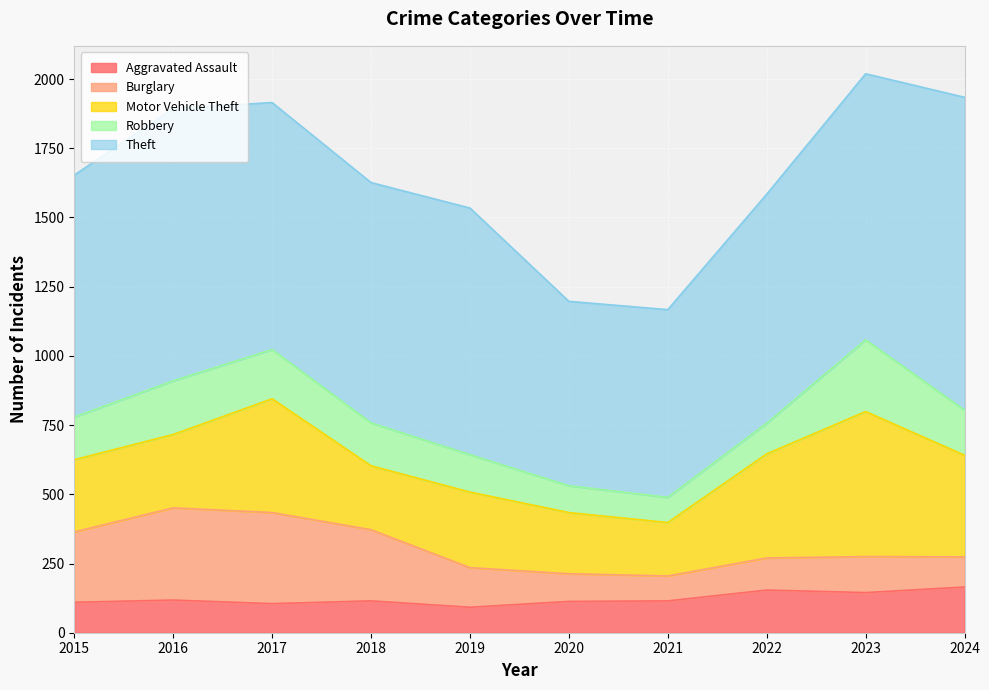

True or false: Motor Vehicle Theft and Robbery intersect in this chart.

False